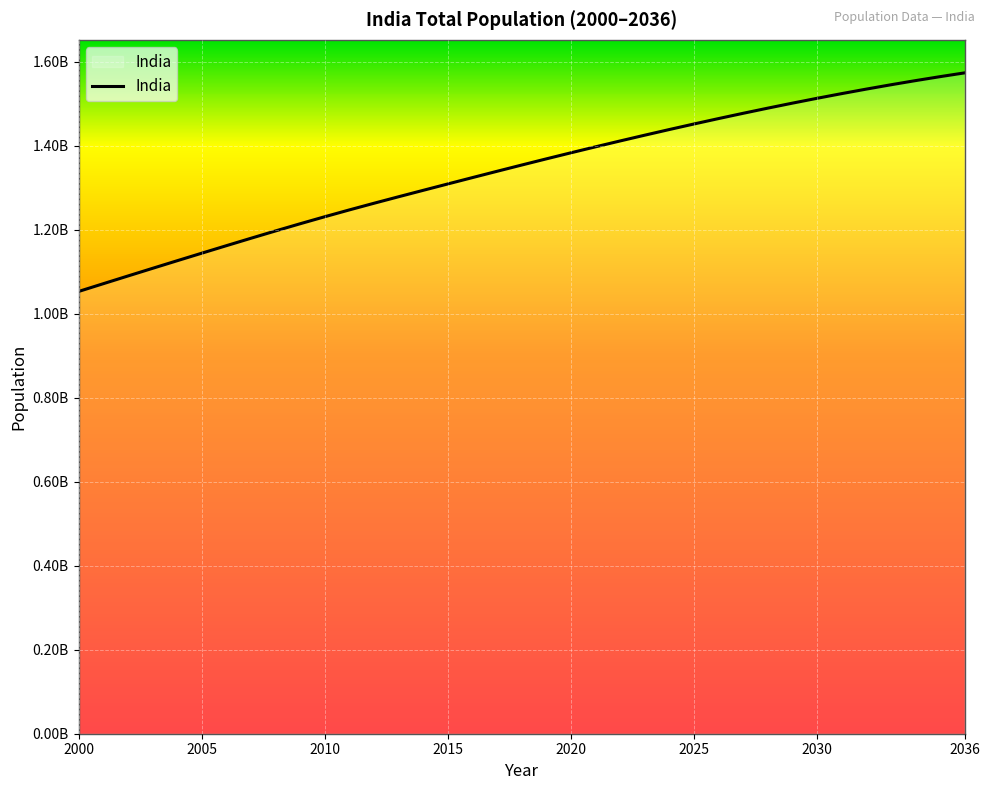

Does the chart display data point markers on the line(s)?

No